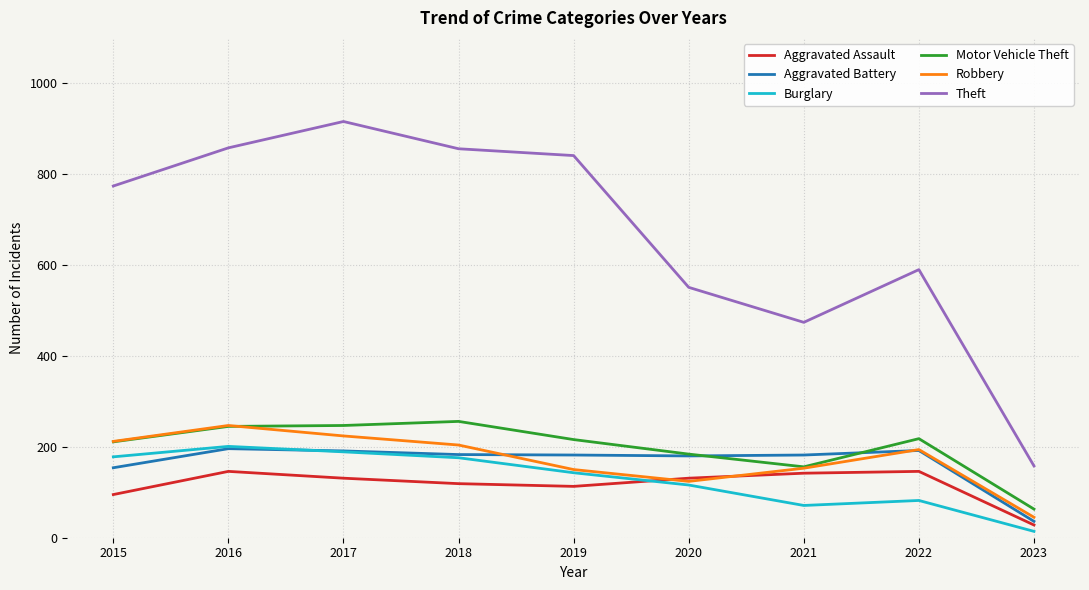

How many lines are shown in the chart?

6